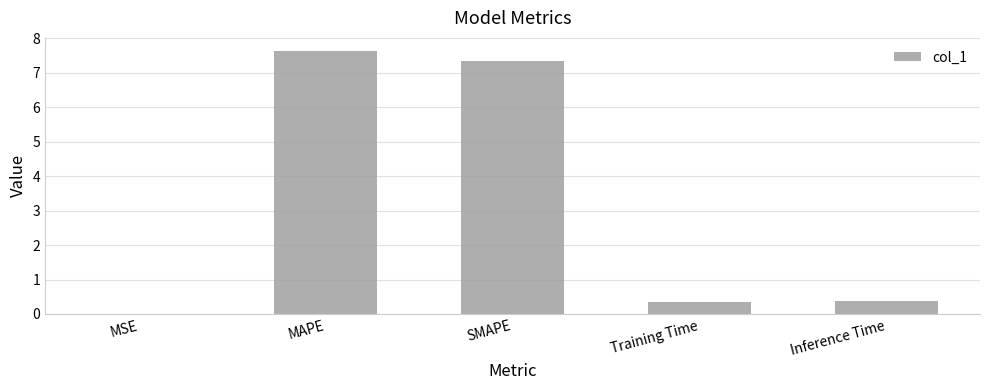

The chart shows a value of 0.4 at Training Time. True or false?

True